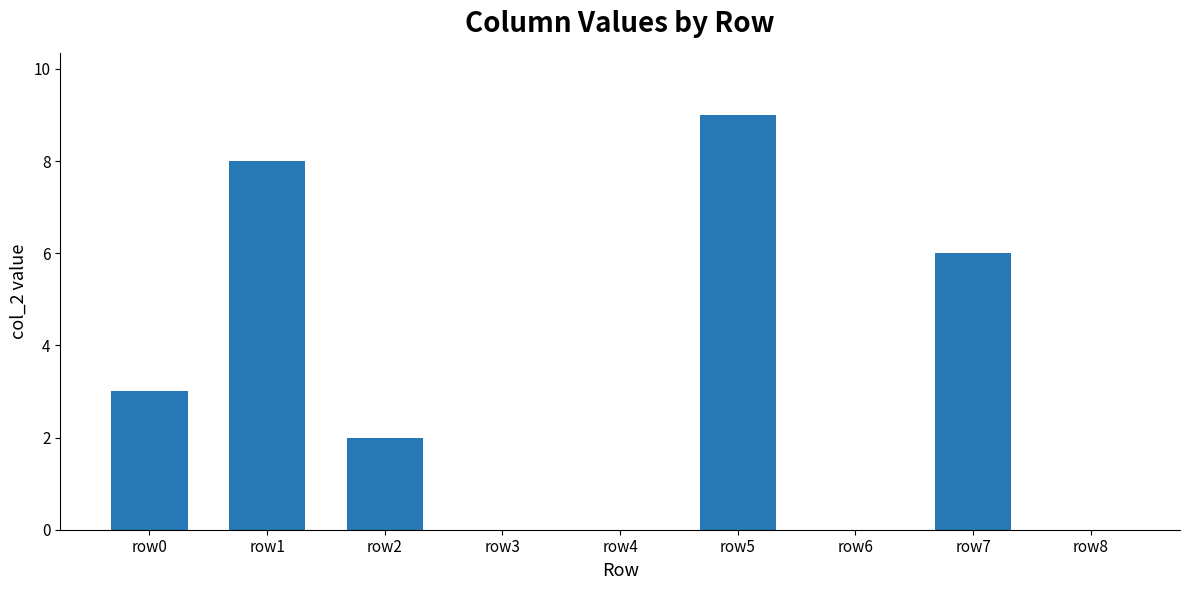

What is the difference between the values at row1 and row5?

1